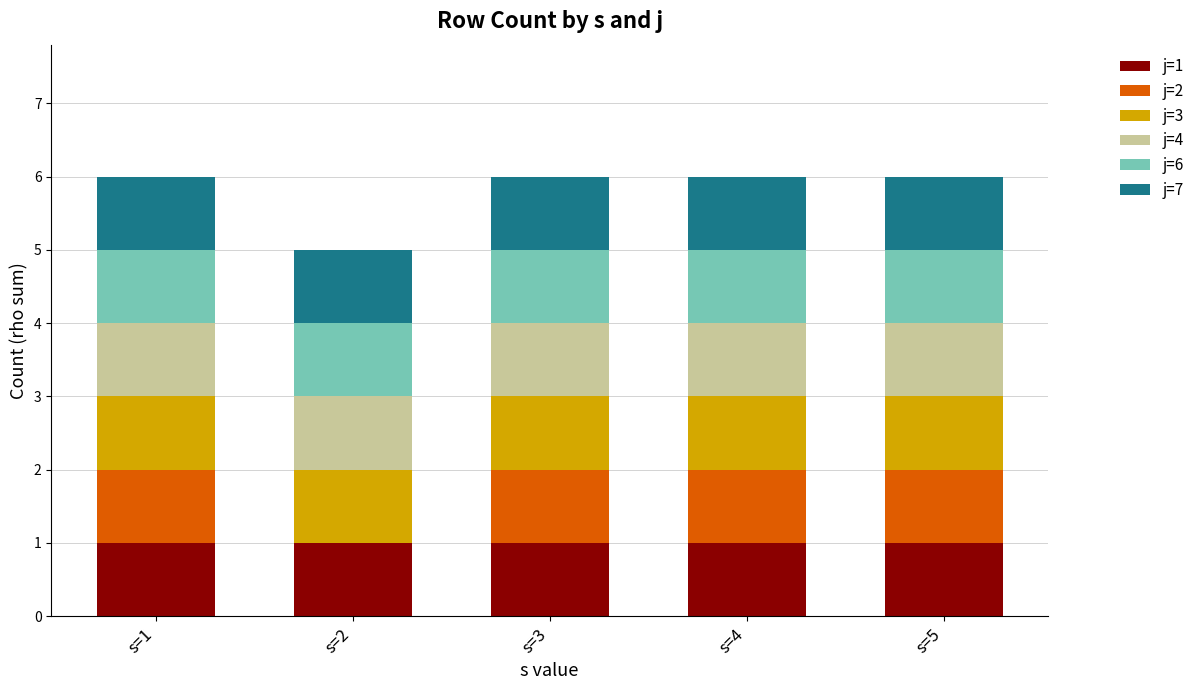

What is the total value across all series at s=5?

6